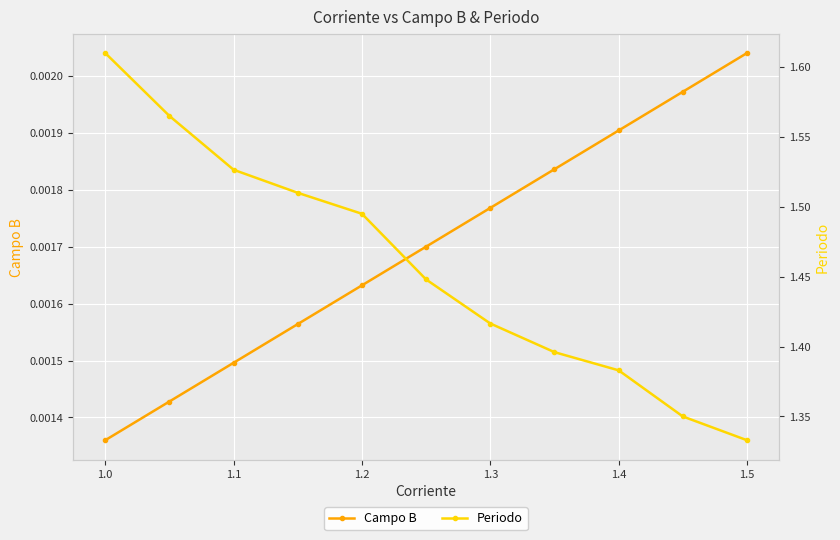

At which label is Campo B closest to 0?

1.0